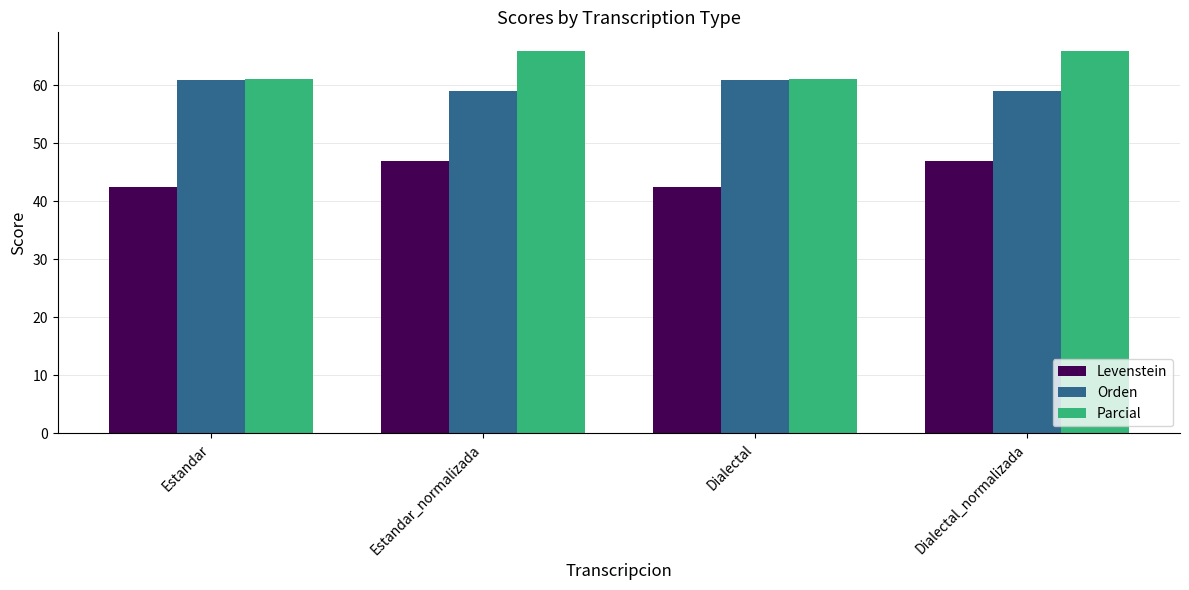

Which series has the largest range (max minus min)?

Parcial